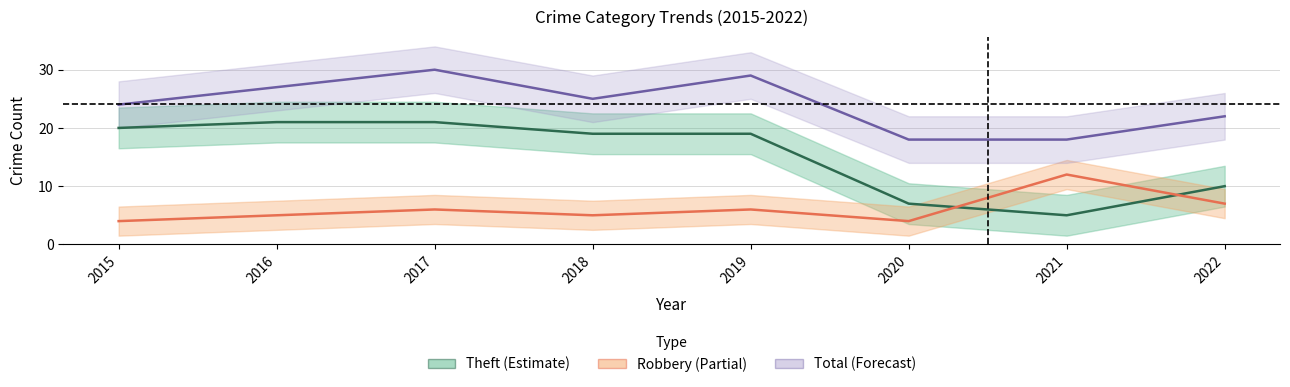

How many lines are shown in the chart?

3